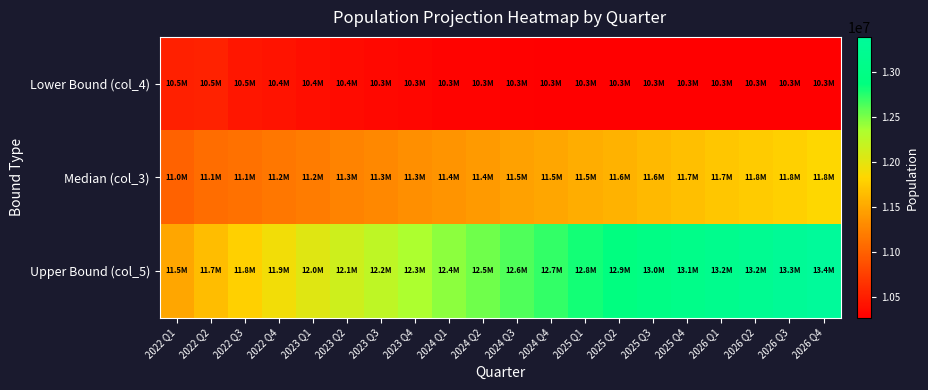

List the series in order of their overall mean, highest first.

Upper Bound (col_5), Median (col_3), Lower Bound (col_4)